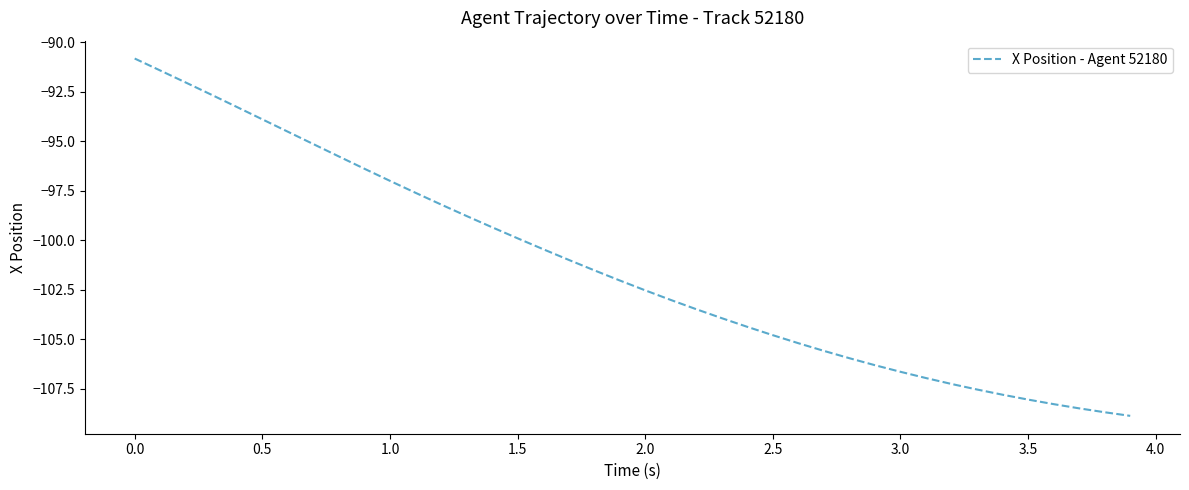

What is the maximum value shown in the chart?

-90.8